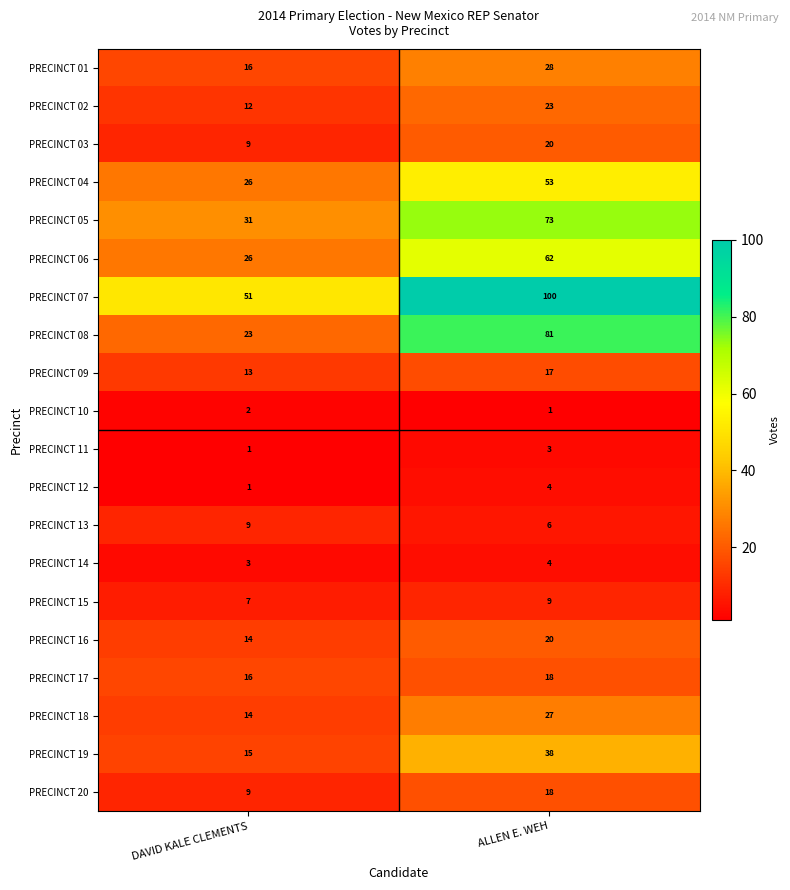

What is the sum of all PRECINCT 07 values?

151